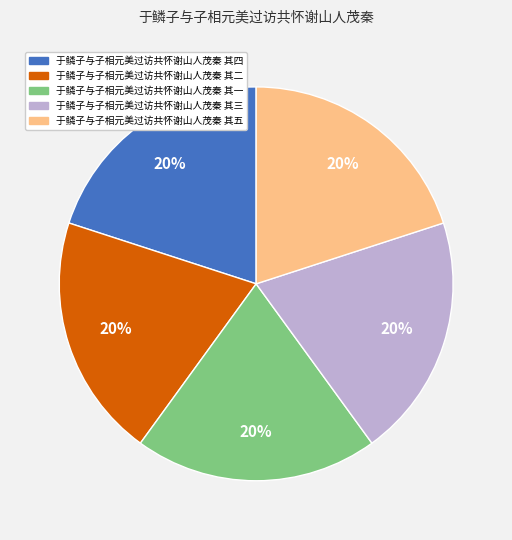

The 于鳞子与子相元美过访共怀谢山人茂秦 其五 slice represents 20% of the pie. True or false?

True